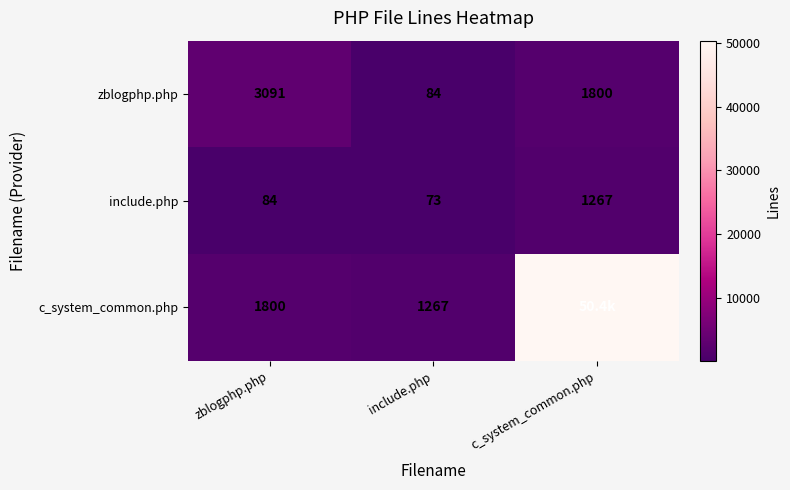

What is the minimum value shown in the chart?

73